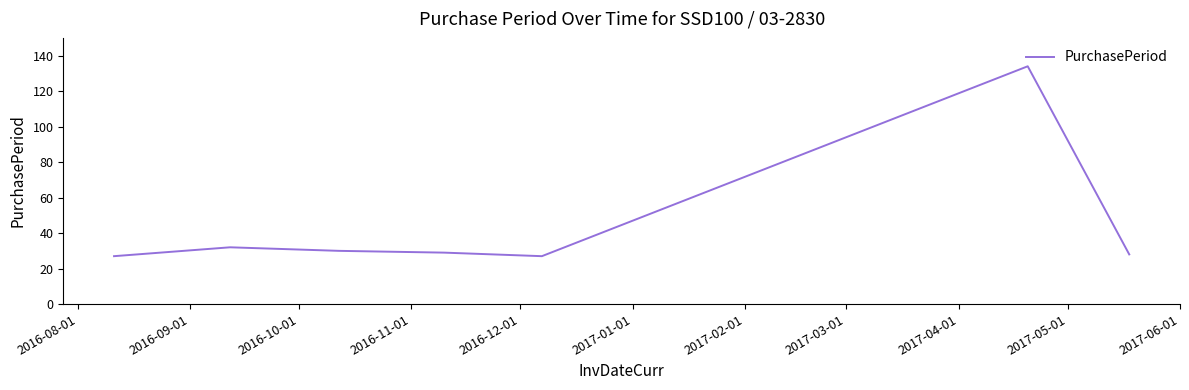

What is the maximum value shown in the chart?

134